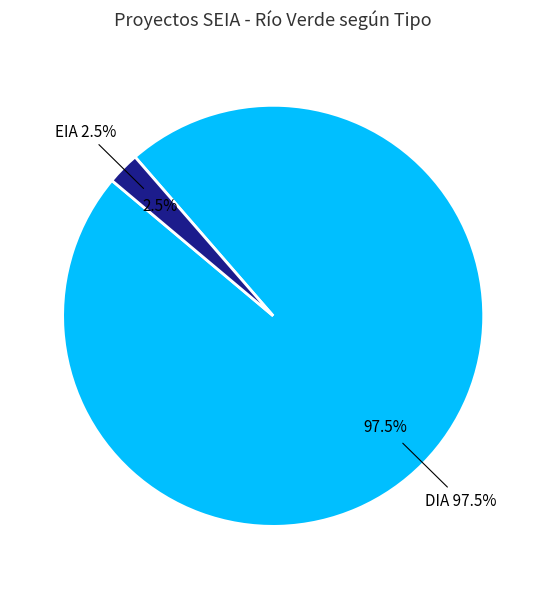

Rank the categories by value from highest to lowest.

DIA, EIA